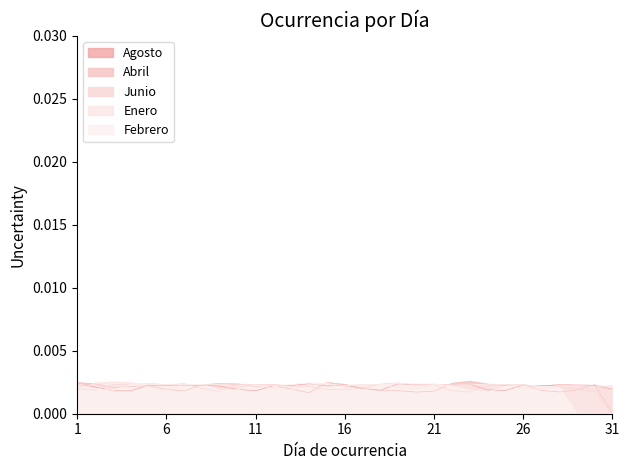

How many positive values does the Junio series have?

30